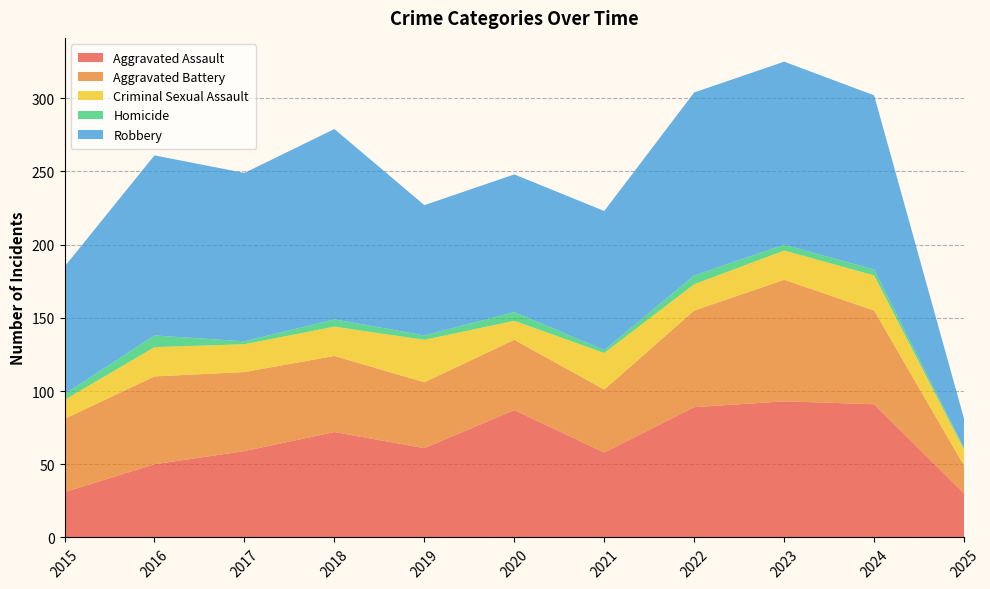

Reading right to left, transcribe all the data shown in this chart.

Aggravated Assault: 30	91	93	89	58	87	61	72	59	50	31
Aggravated Battery: 19	64	83	66	43	48	45	52	54	60	50
Criminal Sexual Assault: 11	24	20	18	25	13	29	20	19	20	13
Homicide: 1	4	4	6	2	6	3	5	2	8	4
Robbery: 20	119	125	125	95	94	89	130	115	123	87